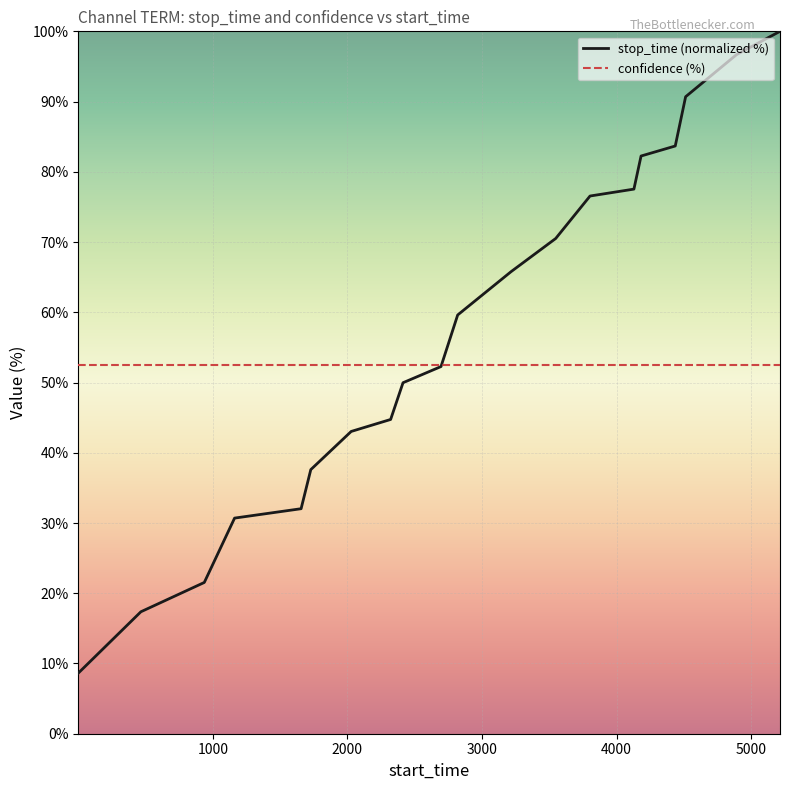

Rank the series by their average value, from lowest to highest.

confidence (%), stop_time (normalized %)